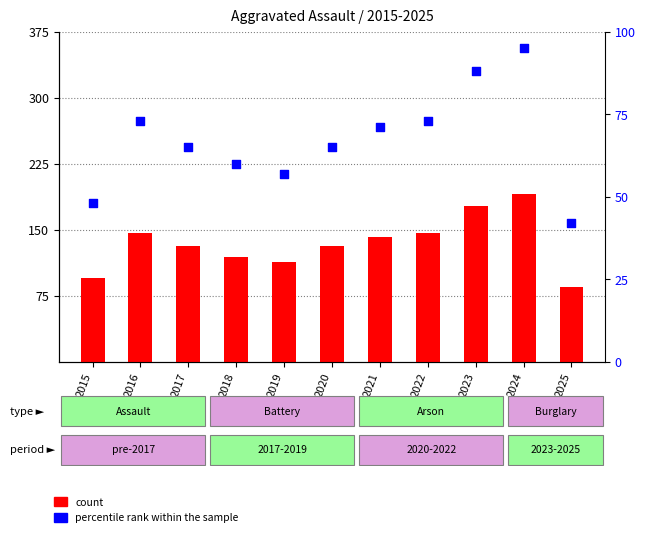

Which series has the largest total across all categories?

count